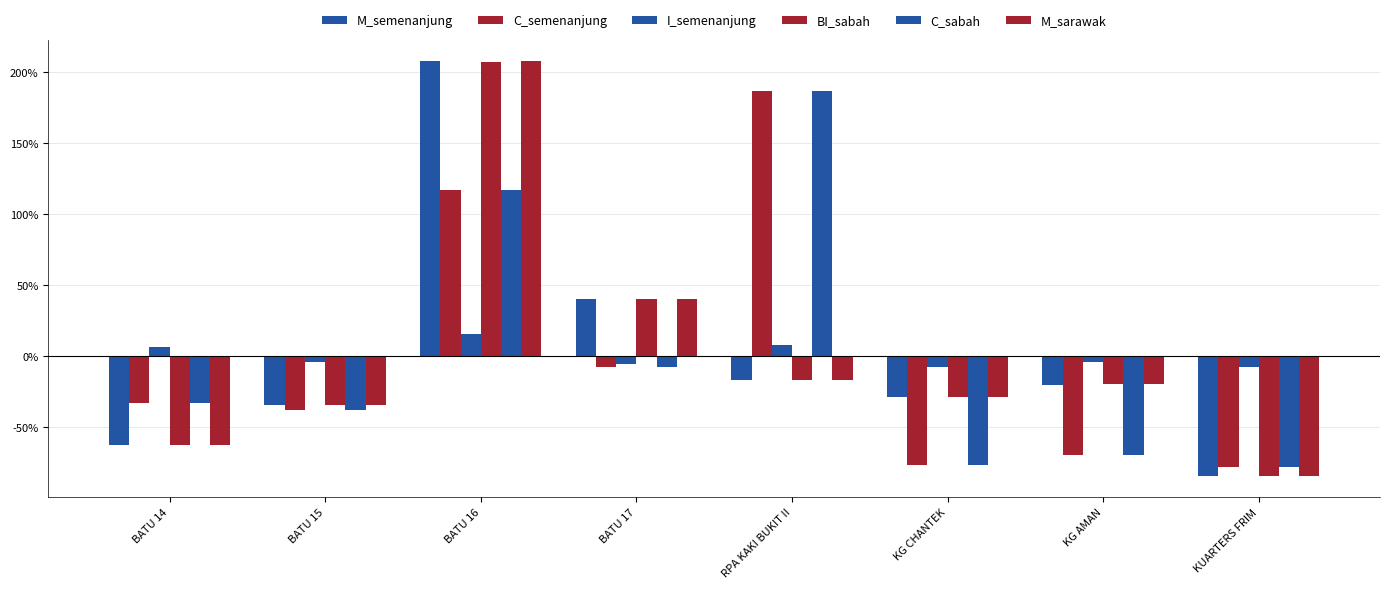

Which series has the largest total across all categories?

M_semenanjung